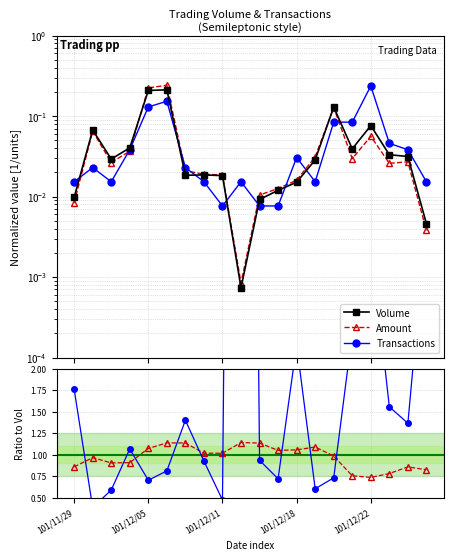

What position from the left is 6?

7